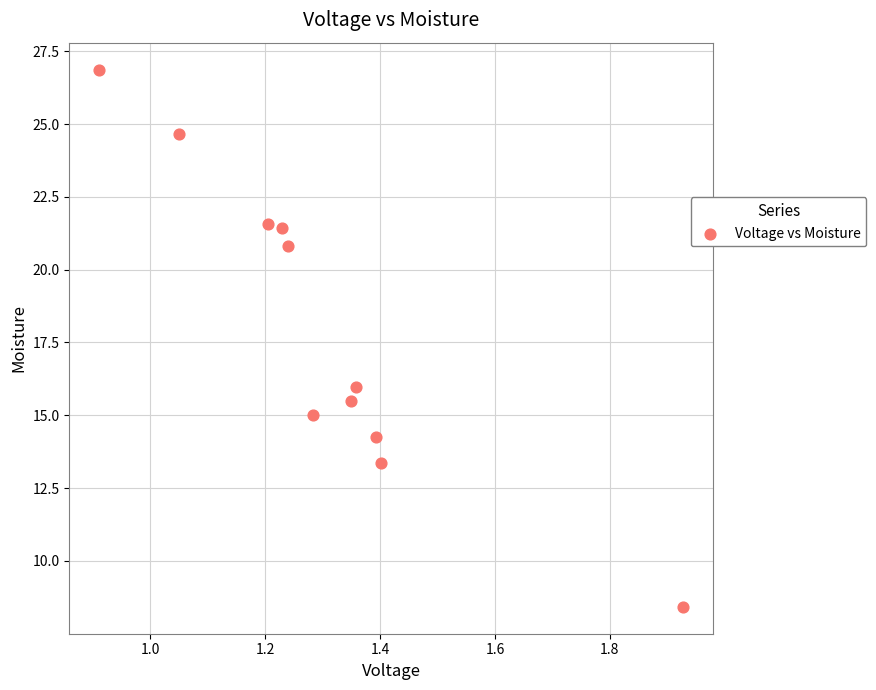

What Y value in the scatter plot is closest to 17?

16.0